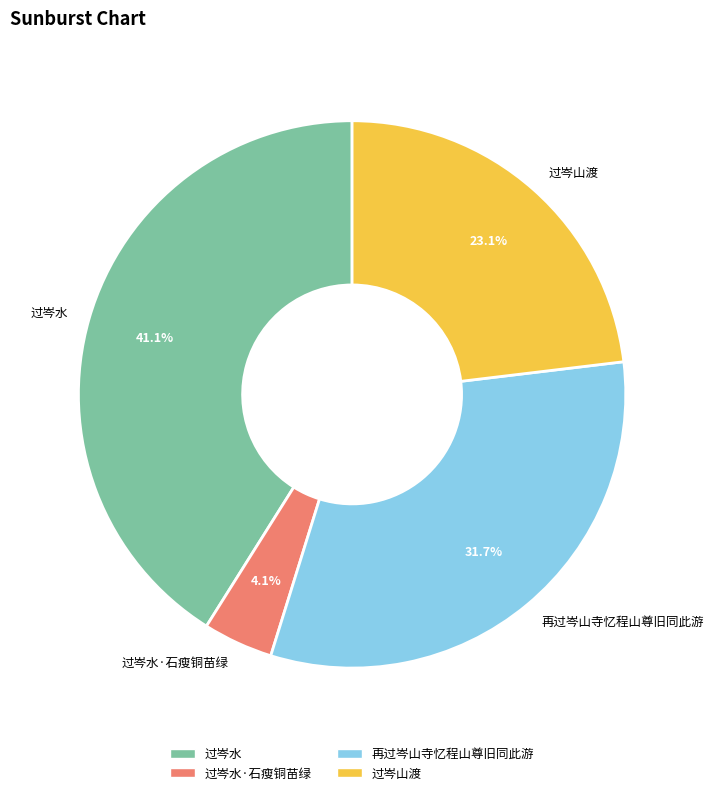

Combined, what portion of the pie is 再过岑山寺忆程山尊旧同此游 and 过岑水·石瘦铜苗绿?

35.8%